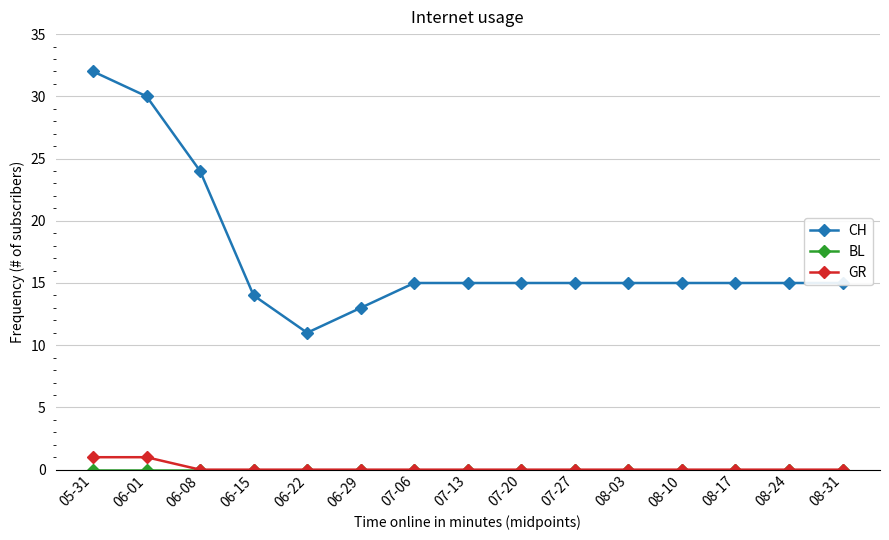

Which series has the largest range (max minus min)?

CH